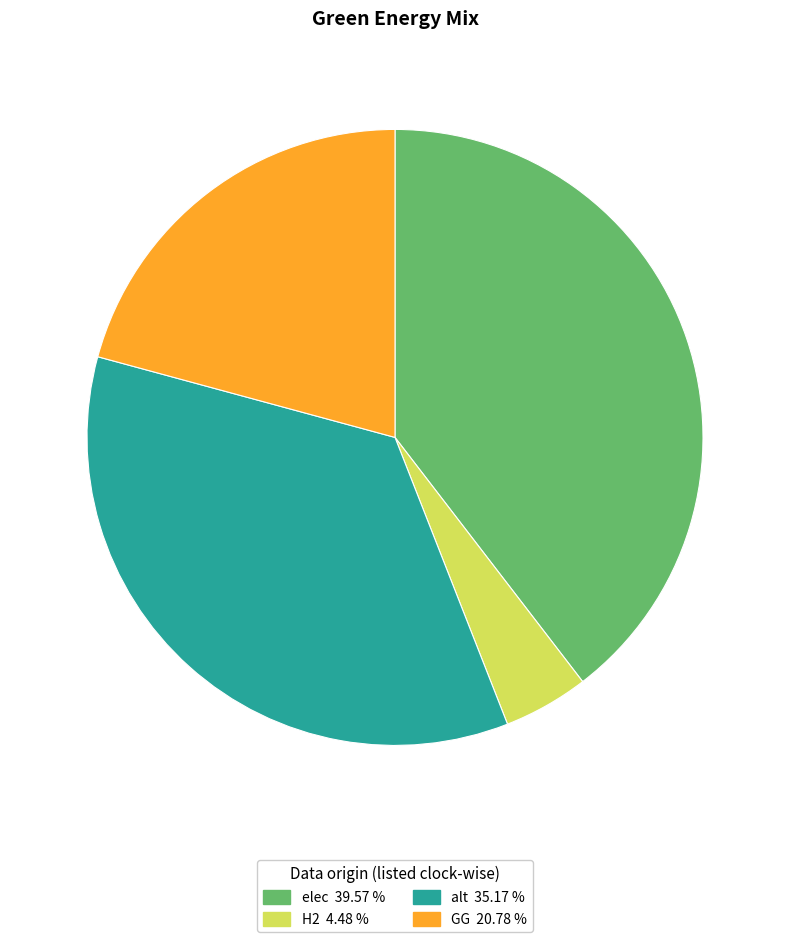

Is there a majority slice in this chart?

No